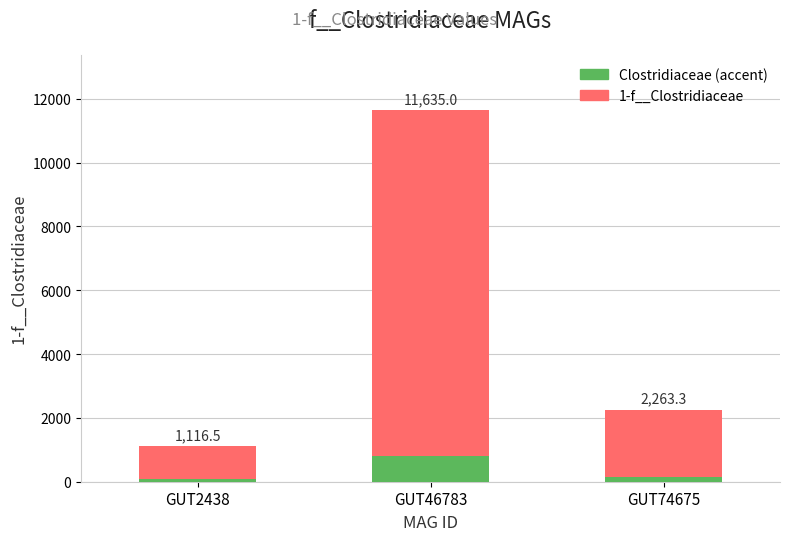

List the series in order of their peak value, lowest first.

Accent, 1-f__Clostridiaceae